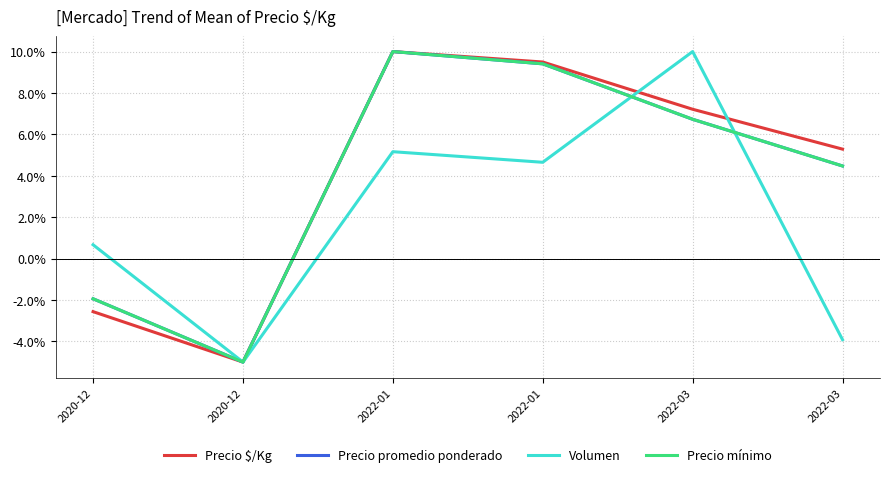

At which category does Volumen reach its first local valley?

2020-12